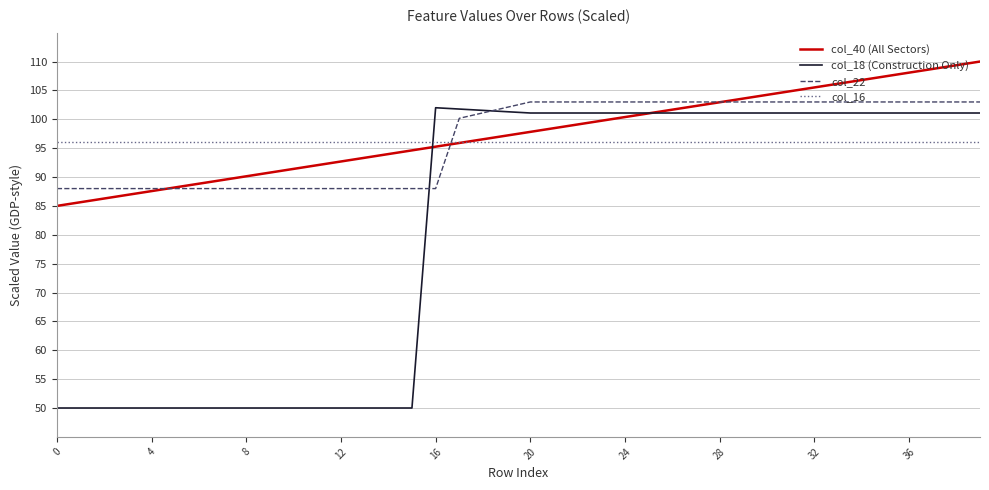

After their last crossing, which series has the higher values: col_16 or col_18 (Construction Only)?

col_18 (Construction Only)